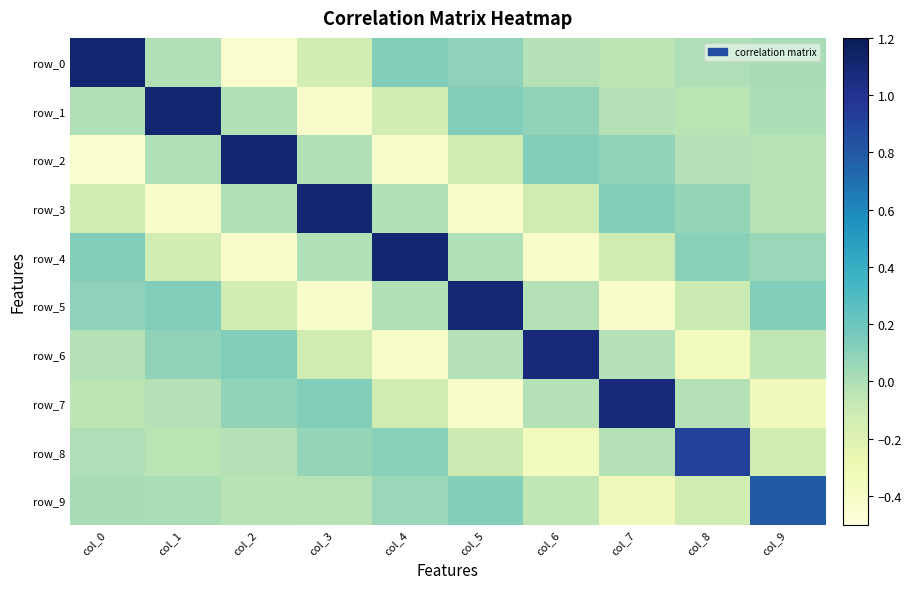

How many values in row_4 are below zero?

6